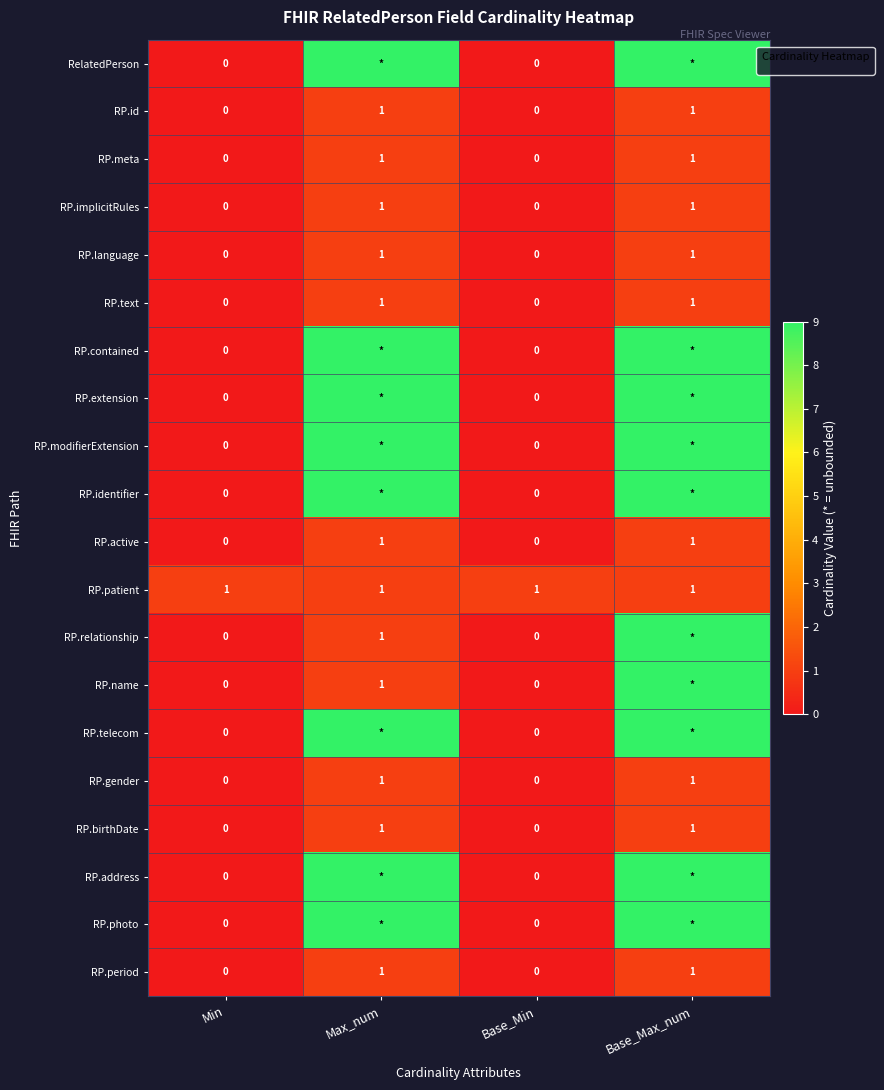

True or false: RP.gender has a value of 1 at Base_Max_num.

True